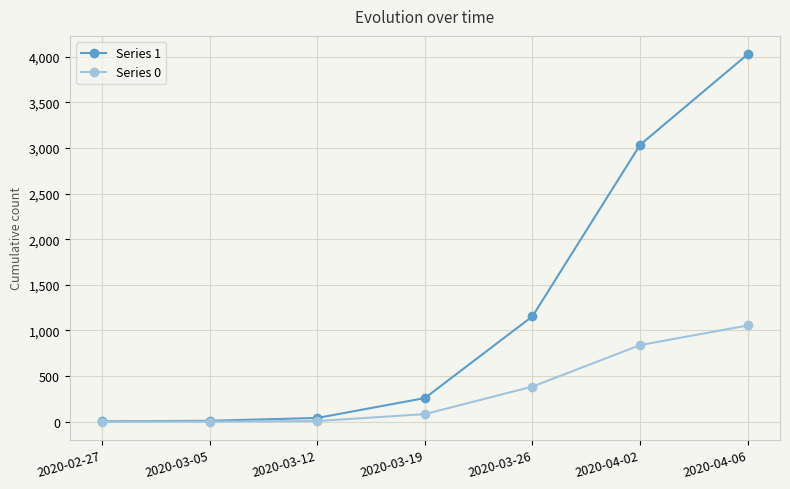

What is the maximum value for Series 0?

1054